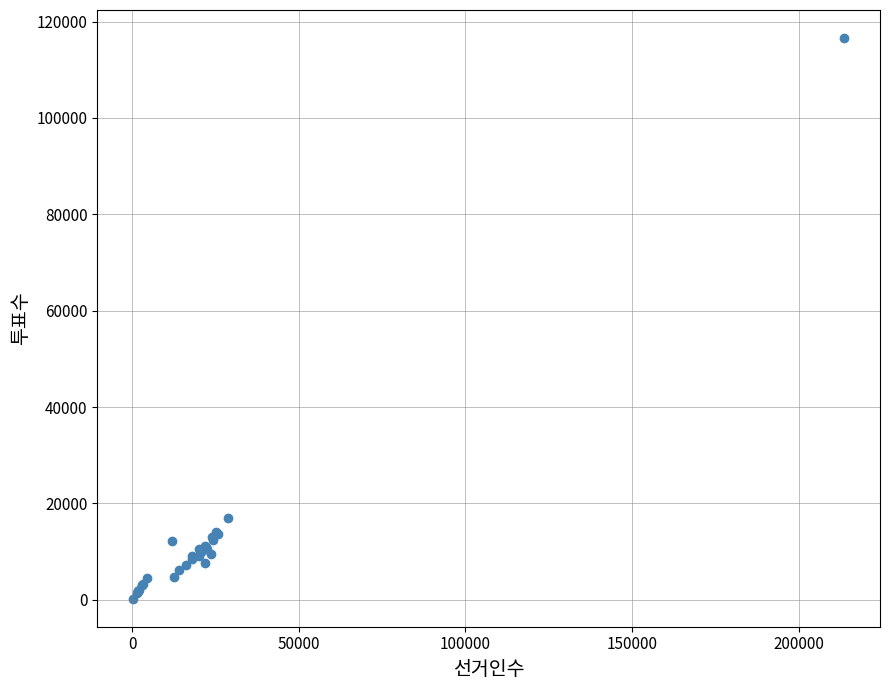

What Y value in the scatter plot is closest to 58405?

16947